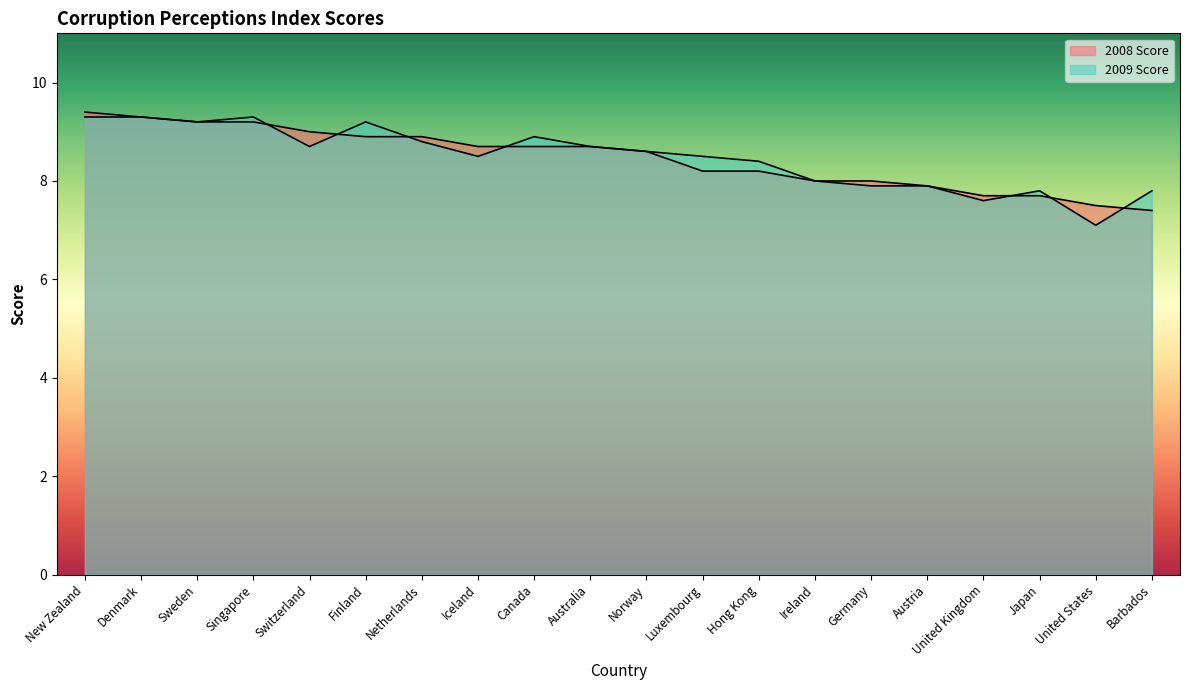

Read the 2009 Score value at Denmark.

9.3